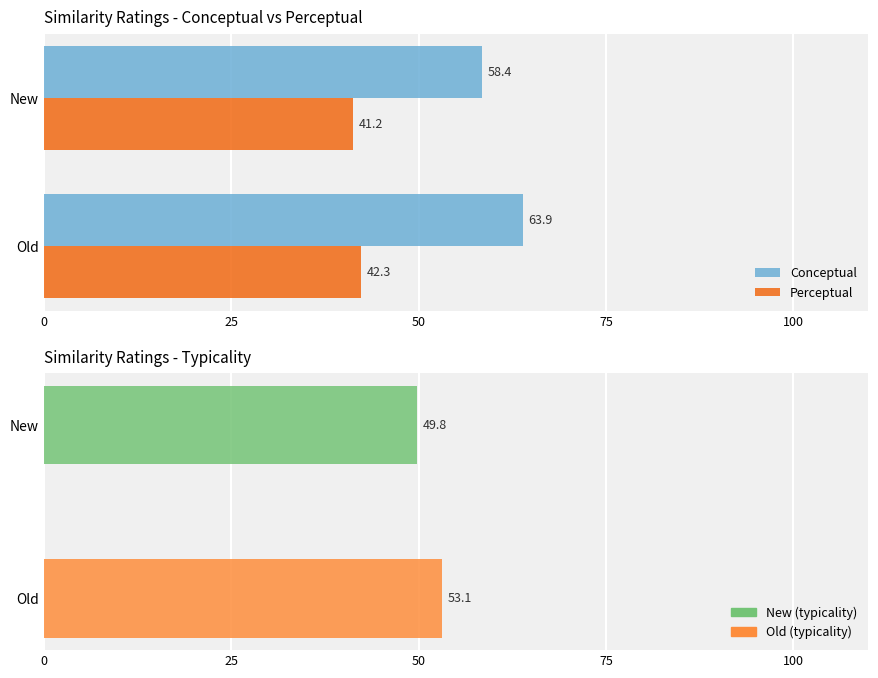

Count the number of data series in this chart.

3